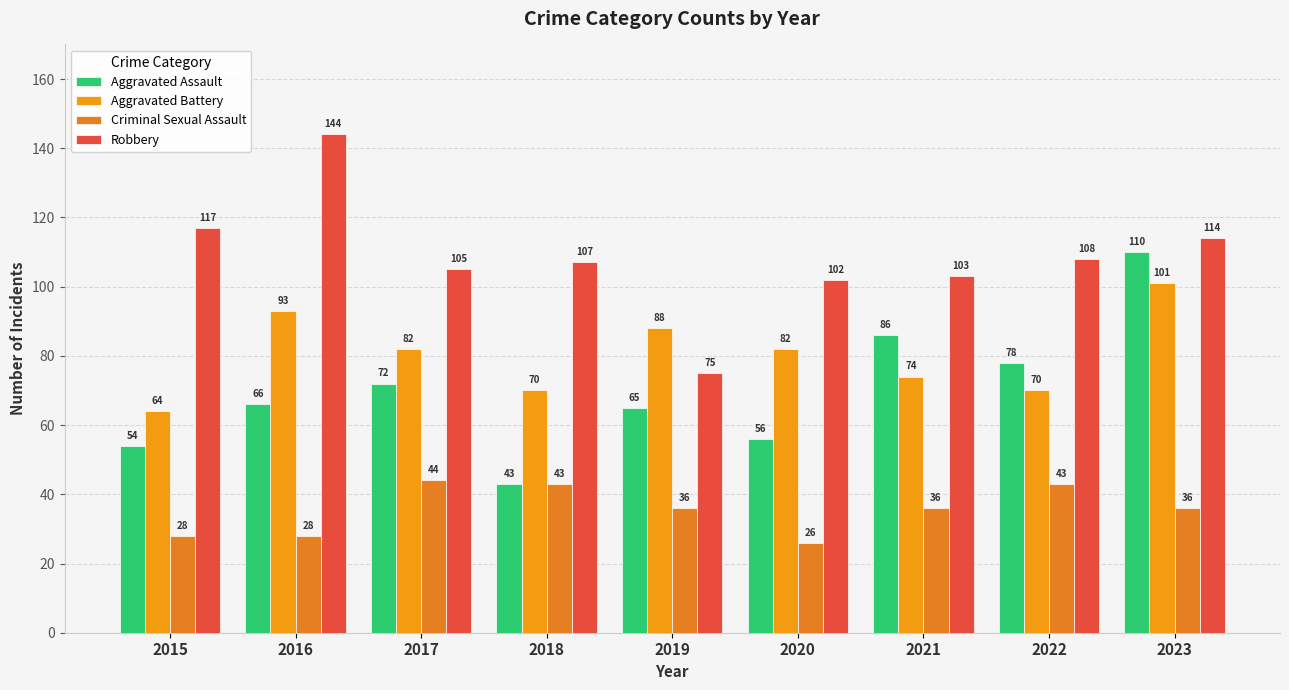

What is the total value across all series at 2015?

263